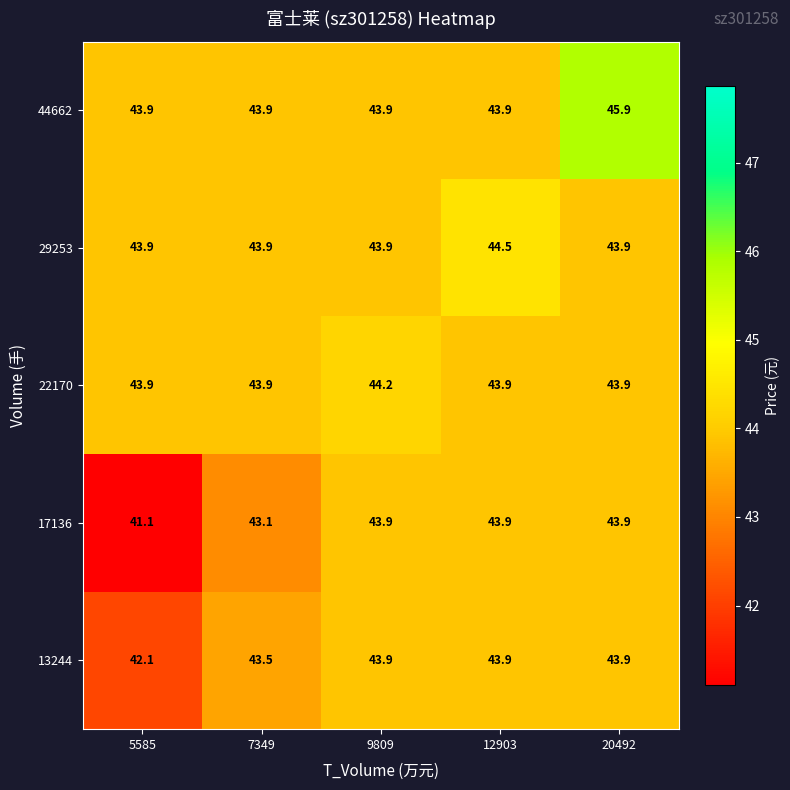

Read the 22170 value at 9809.

44.2